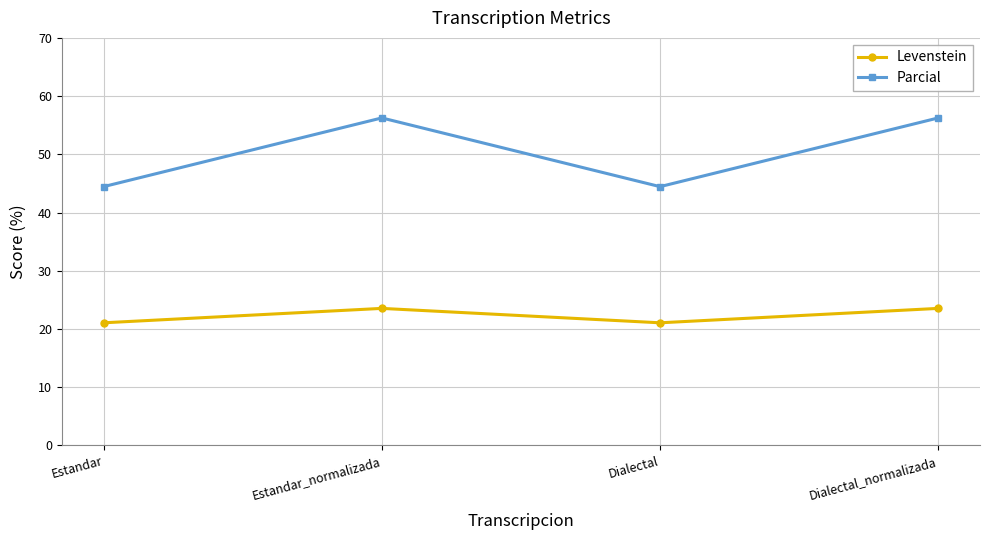

What is the difference between the highest and lowest values at Estandar?

23.4